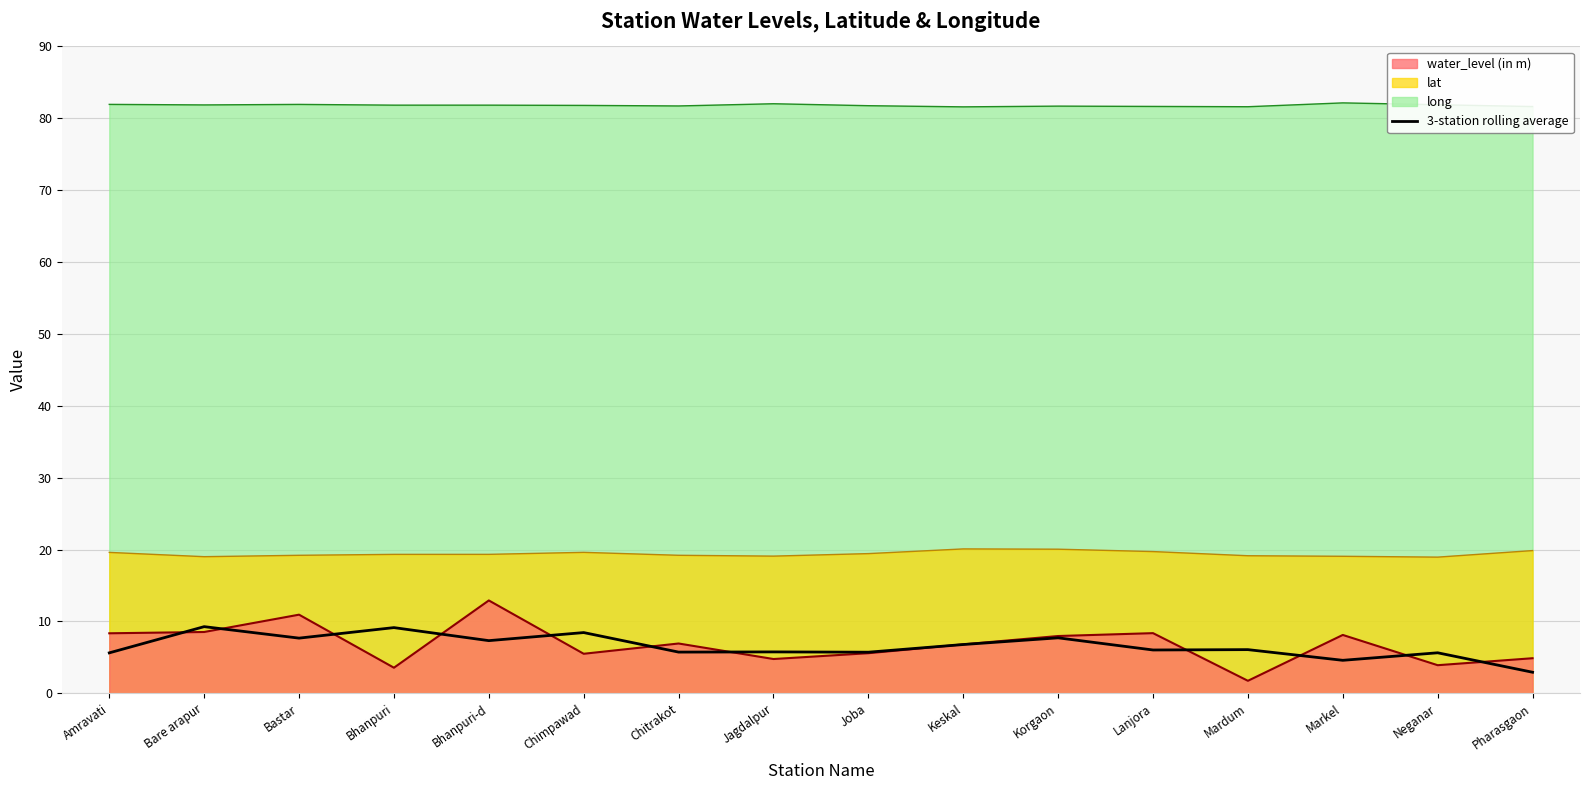

Where is the data nearest to the value 6?

Lanjora